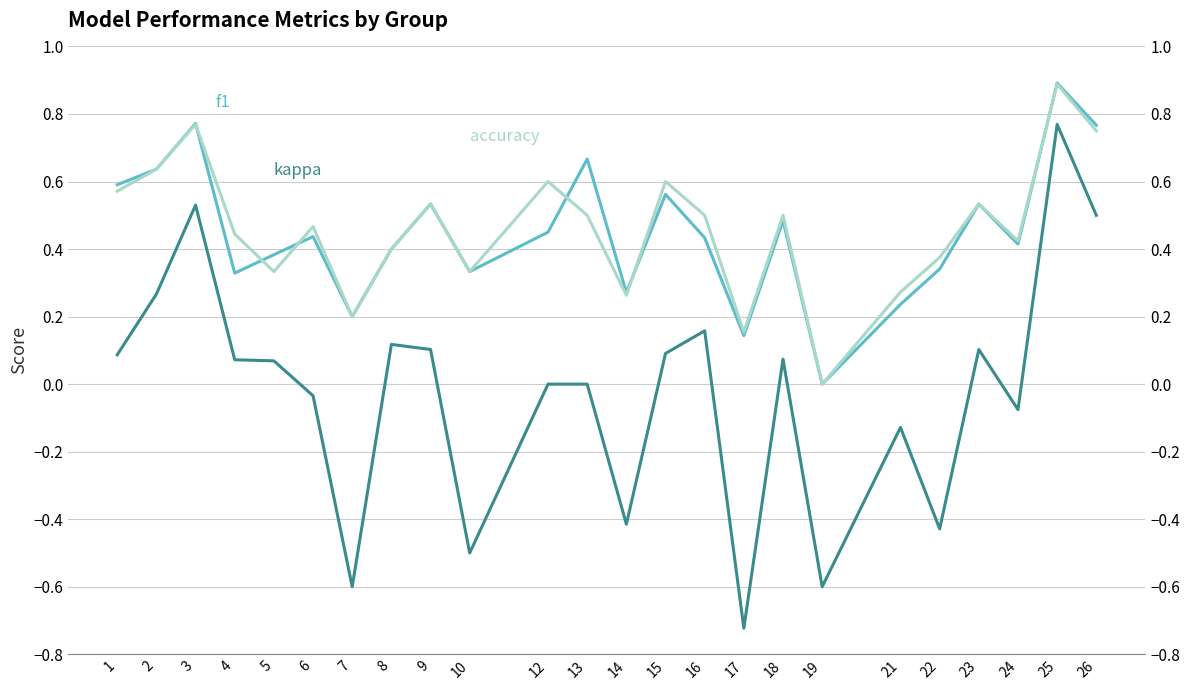

In kappa, how many points are lower than both neighbors (excluding endpoints)?

7